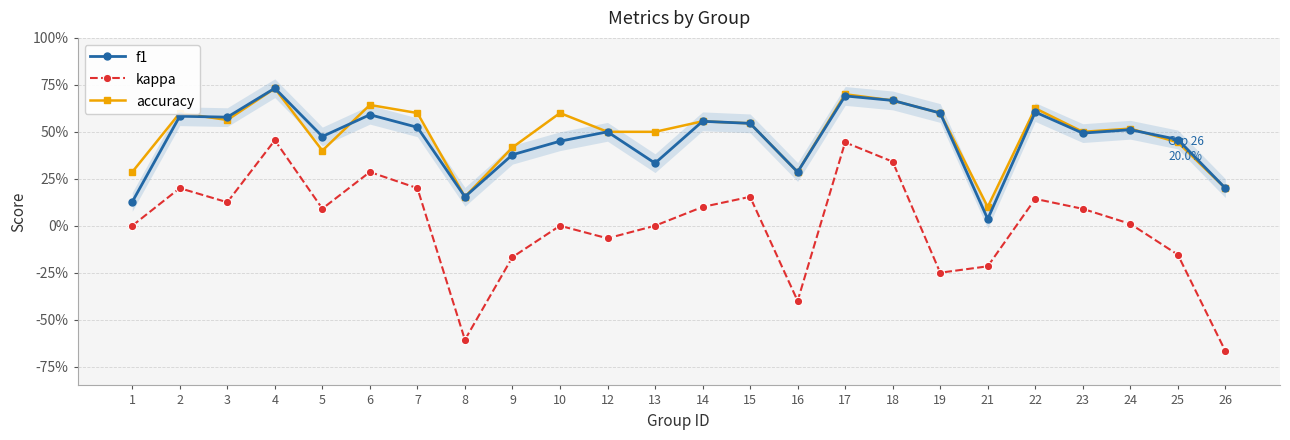

The accuracy series shows 0.9 at 12. True or false?

False